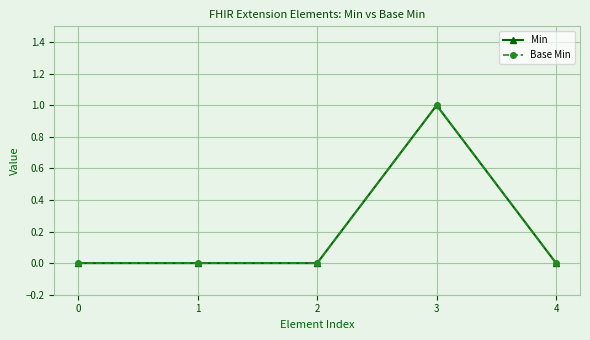

Reading left to right, extract all data points from this chart.

Min: 0	0	0	1	0
Base Min: 0	0	0	1	0